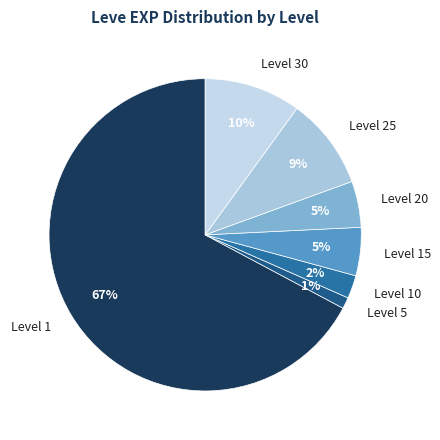

Which slice represents more than half of the pie?

Level 1